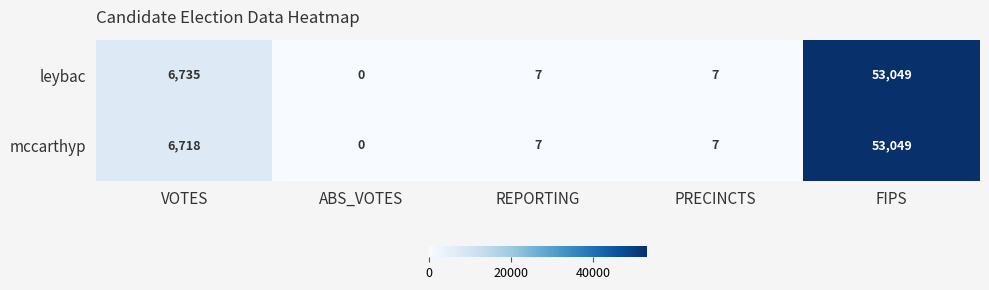

Reading left to right, what are all the values shown in this chart?

leybac: VOTES=6735	ABS_VOTES=0	REPORTING=7	PRECINCTS=7	FIPS=53049
mccarthyp: VOTES=6718	ABS_VOTES=0	REPORTING=7	PRECINCTS=7	FIPS=53049